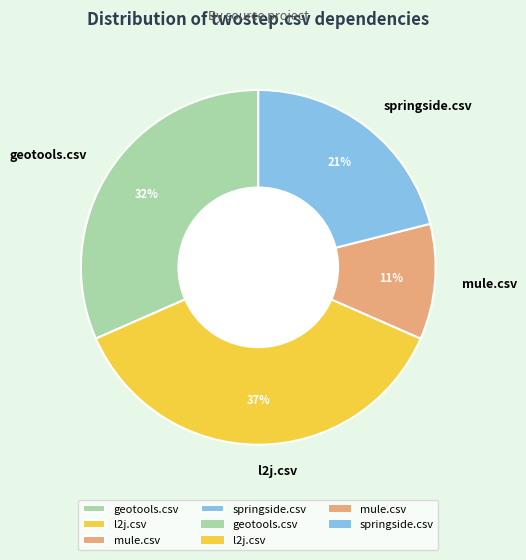

The mule.csv slice represents 22% of the pie. True or false?

False